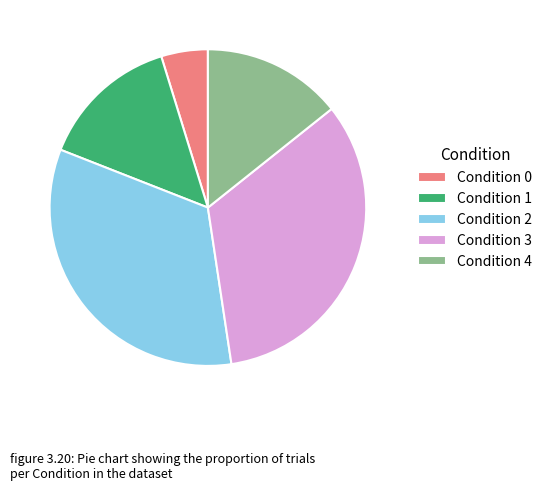

What is the smallest slice in the pie chart?

Condition 0